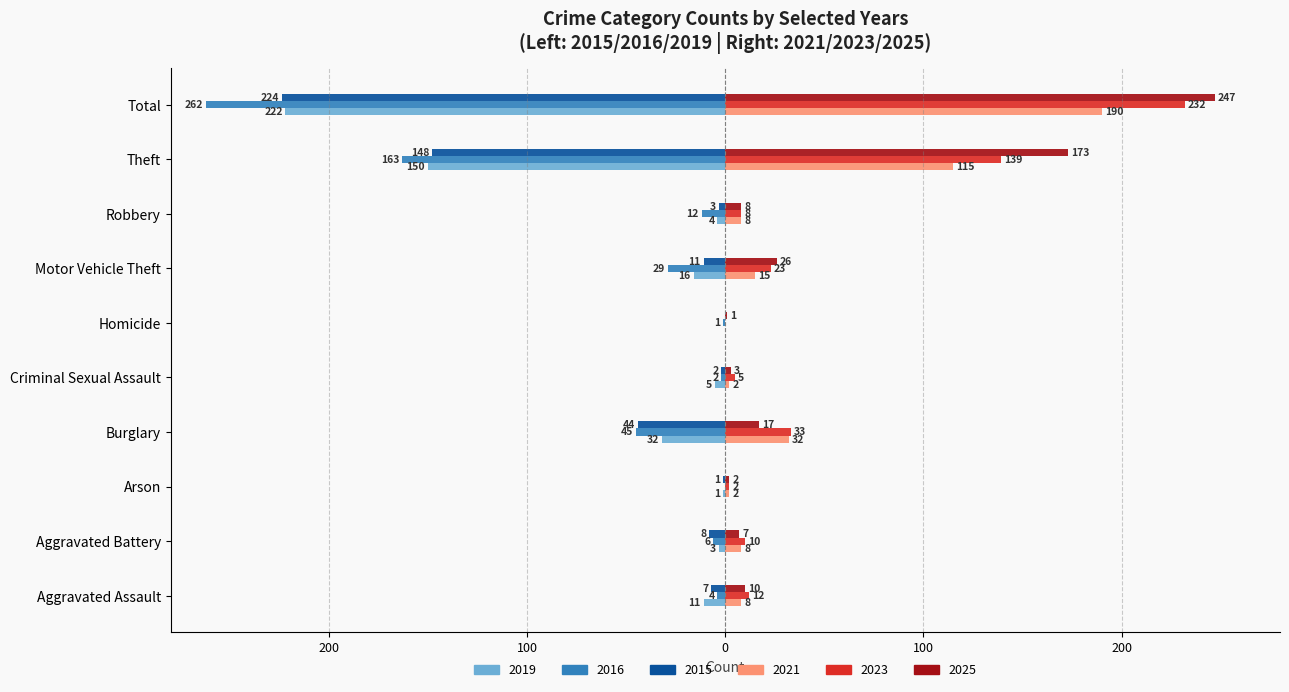

Reading left to right, what are all the values shown in this chart?

2021: Aggravated Assault=8	Aggravated Battery=8	Arson=2	Burglary=32	Criminal Sexual Assault=2	Homicide=0	Motor Vehicle Theft=15	Robbery=8	Theft=115	Total=190
2025: Aggravated Assault=10	Aggravated Battery=7	Arson=2	Burglary=17	Criminal Sexual Assault=3	Homicide=1	Motor Vehicle Theft=26	Robbery=8	Theft=173	Total=247
2015: Aggravated Assault=-7	Aggravated Battery=-8	Arson=-1	Burglary=-44	Criminal Sexual Assault=-2	Homicide=0	Motor Vehicle Theft=-11	Robbery=-3	Theft=-148	Total=-224
2016: Aggravated Assault=-4	Aggravated Battery=-6	Arson=0	Burglary=-45	Criminal Sexual Assault=-2	Homicide=-1	Motor Vehicle Theft=-29	Robbery=-12	Theft=-163	Total=-262
2019: Aggravated Assault=-11	Aggravated Battery=-3	Arson=-1	Burglary=-32	Criminal Sexual Assault=-5	Homicide=0	Motor Vehicle Theft=-16	Robbery=-4	Theft=-150	Total=-222
2023: Aggravated Assault=12	Aggravated Battery=10	Arson=2	Burglary=33	Criminal Sexual Assault=5	Homicide=0	Motor Vehicle Theft=23	Robbery=8	Theft=139	Total=232